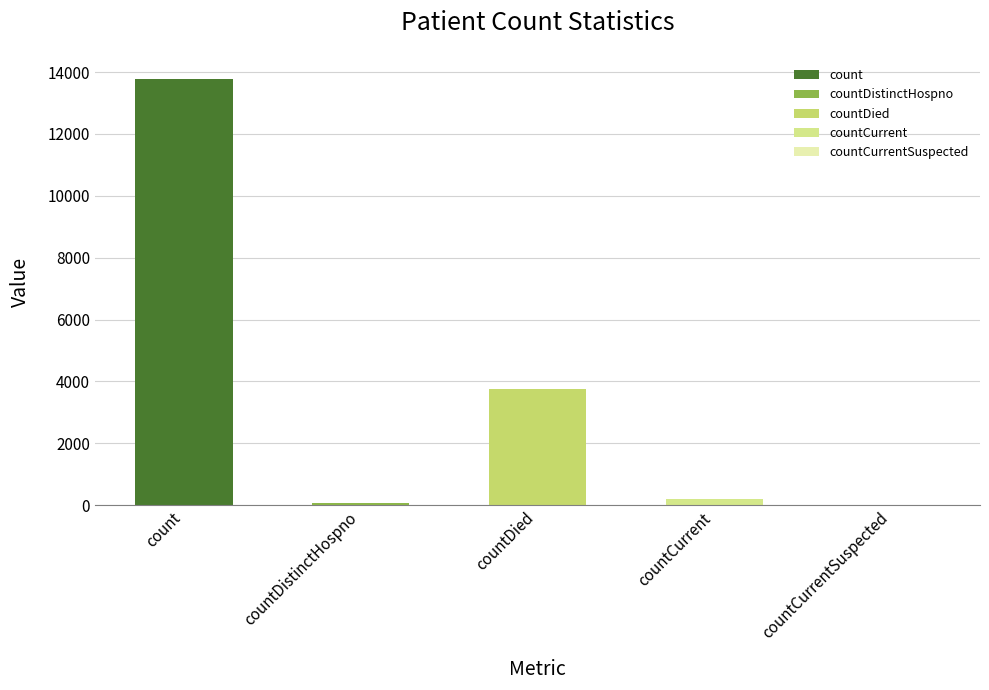

List the labels in order of value, smallest first.

countCurrentSuspected, countDistinctHospno, countCurrent, countDied, count